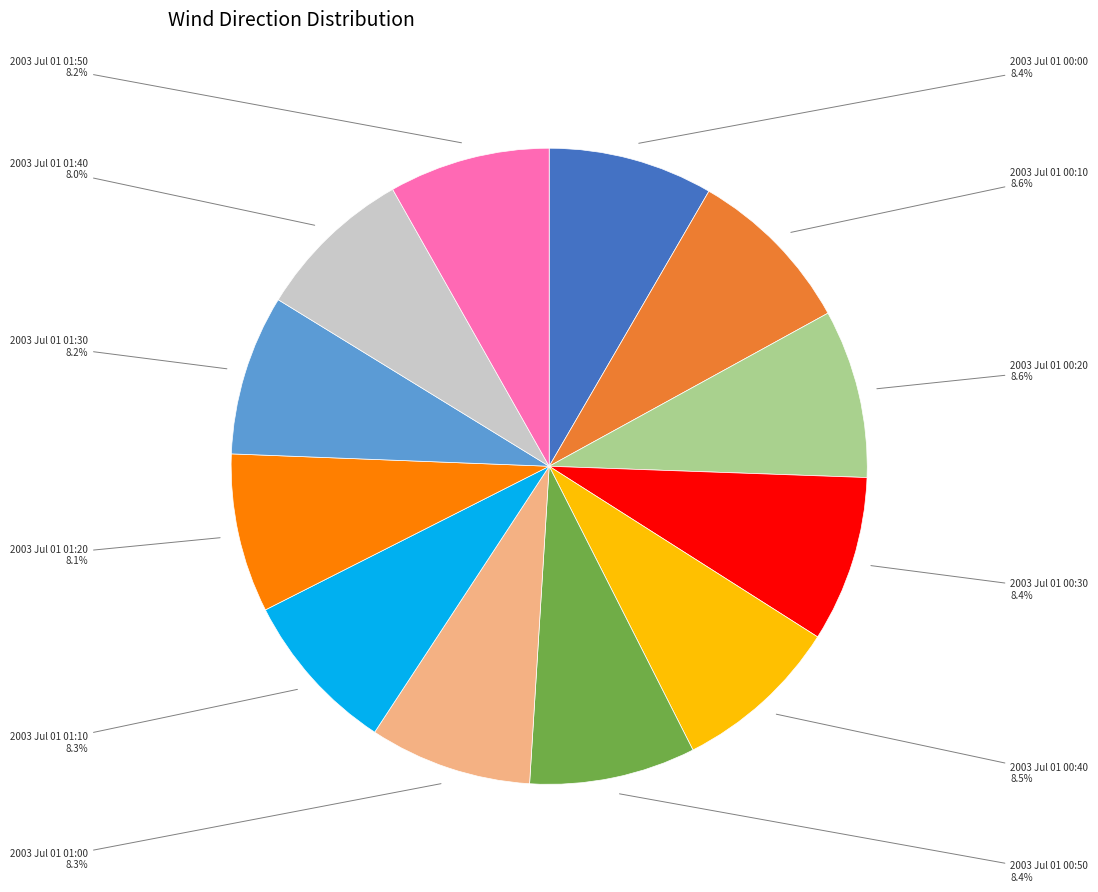

What is the ratio of the value at 2003 Jul 01 00:40 to the value at 2003 Jul 01 00:20?

1.0